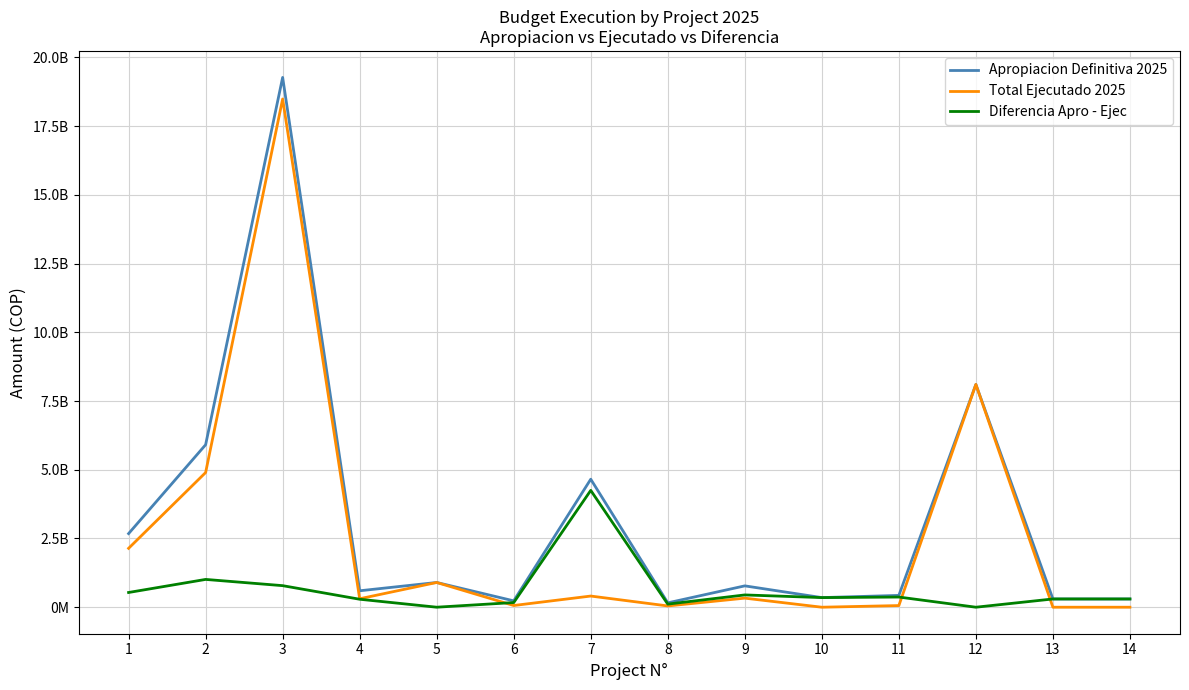

What is the average value of the Apropiacion Definitiva 2025 series?

3190455930